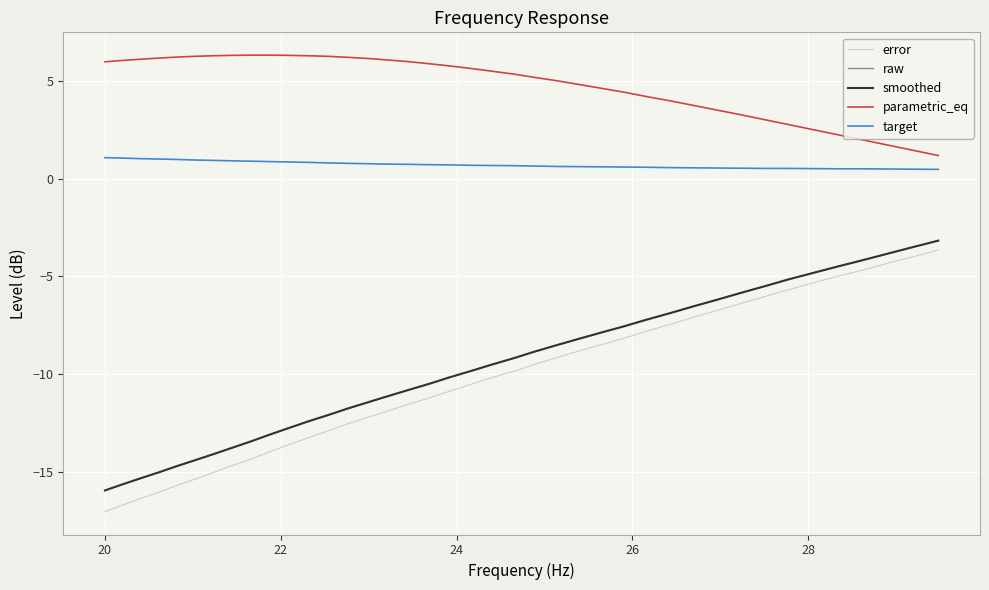

True or false: raw and target cross at least once.

False